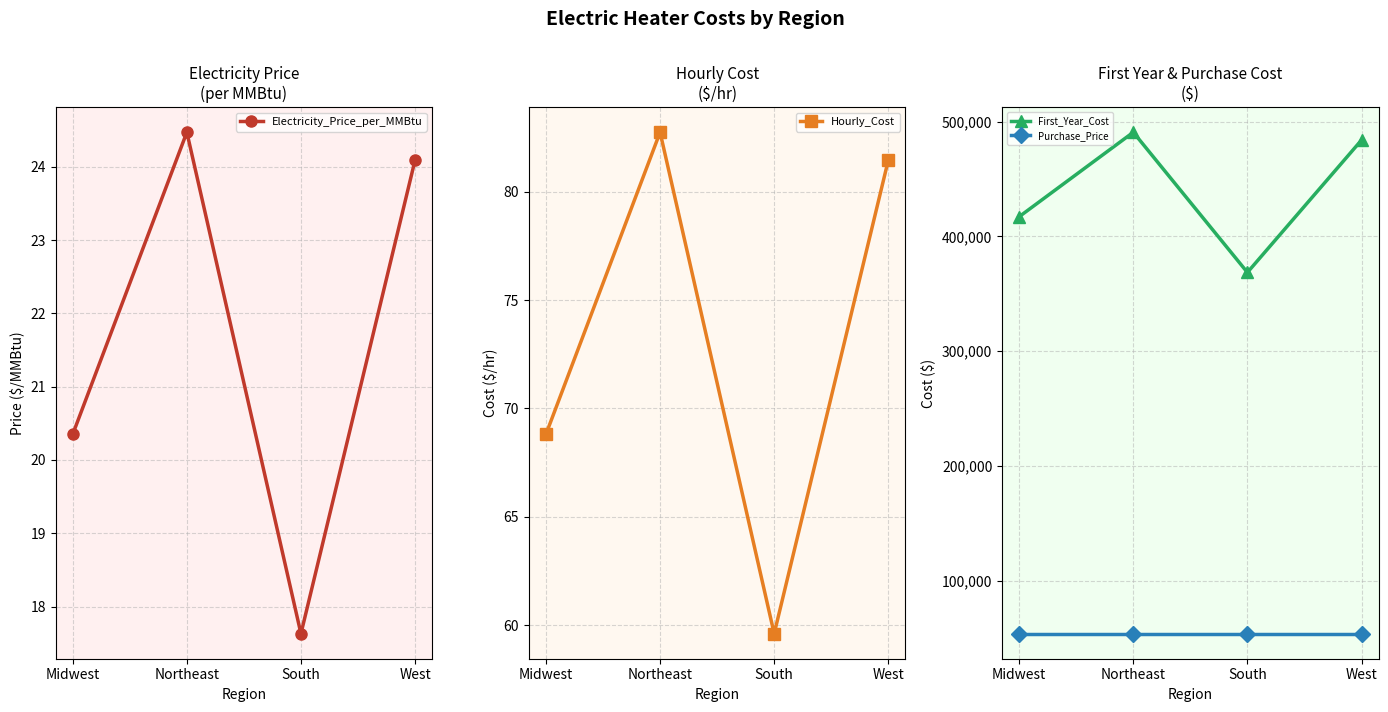

Between Northeast and West, which is larger?

Northeast